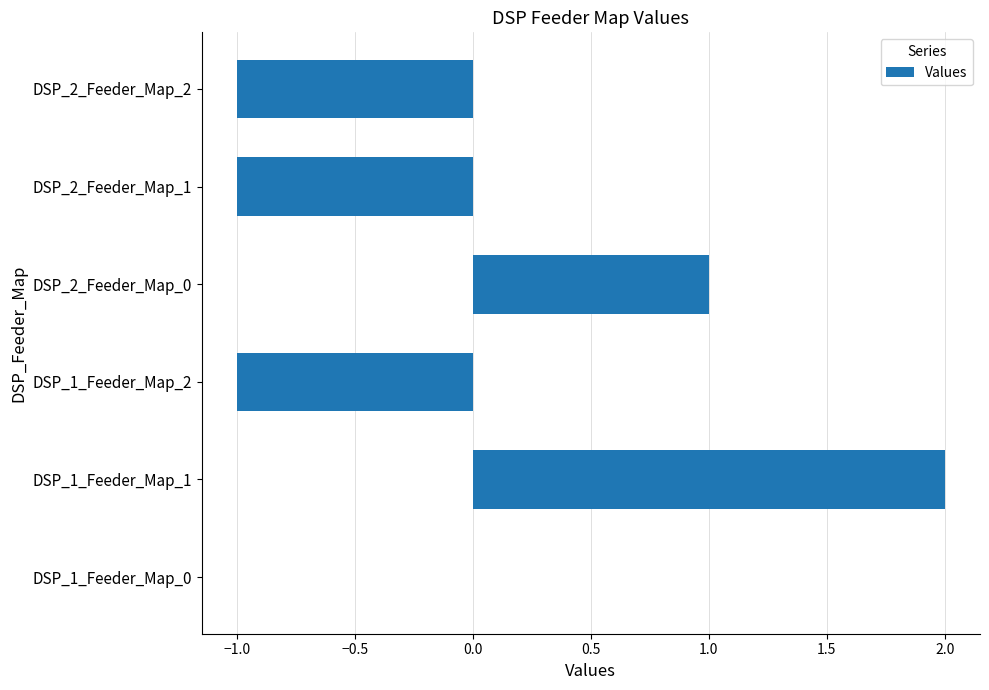

At which category does the chart reach its peak across all series?

DSP_1_Feeder_Map_1